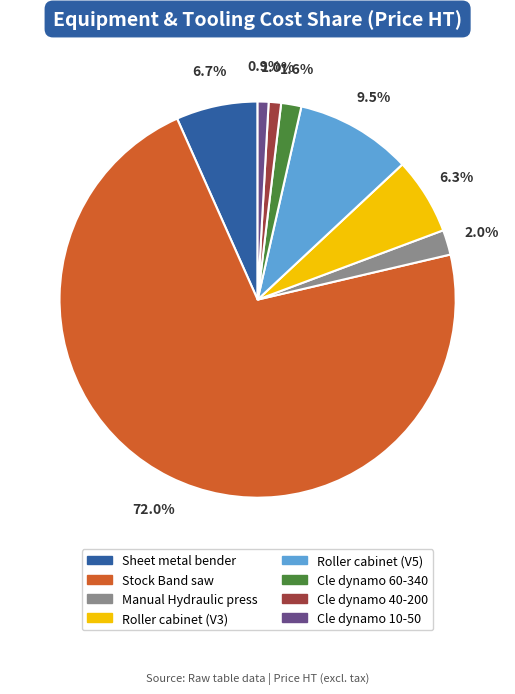

To the nearest percent, what percentage of the pie is Manual Hydraulic press?

2%